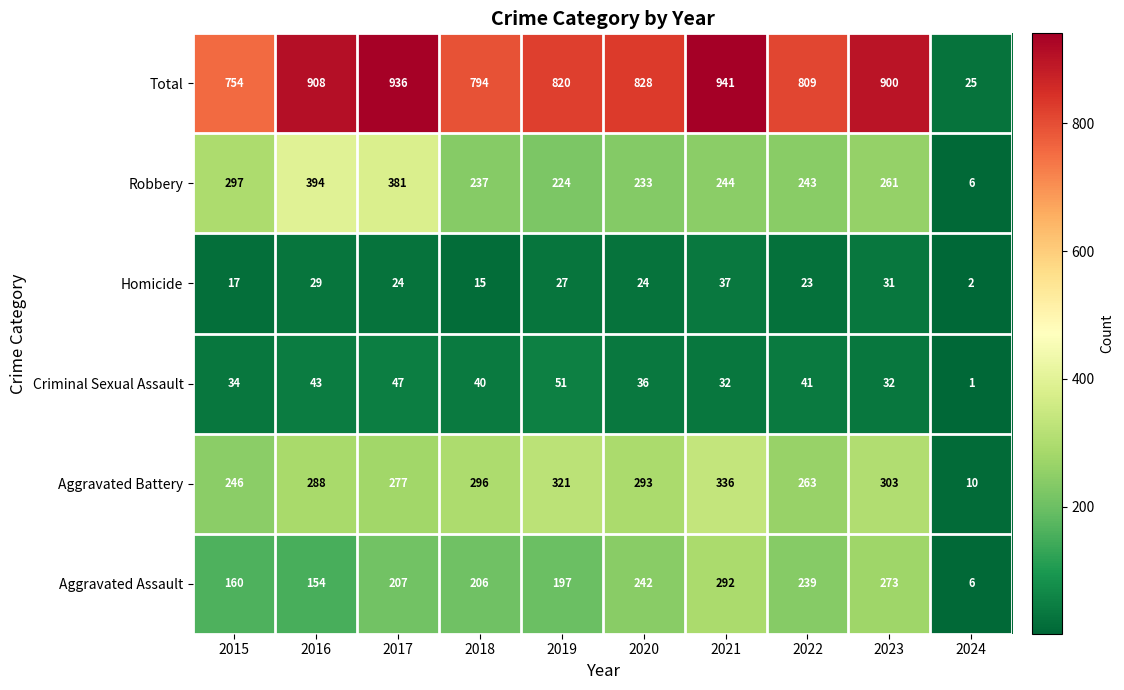

At how many categories does at least one series exceed 6?

10